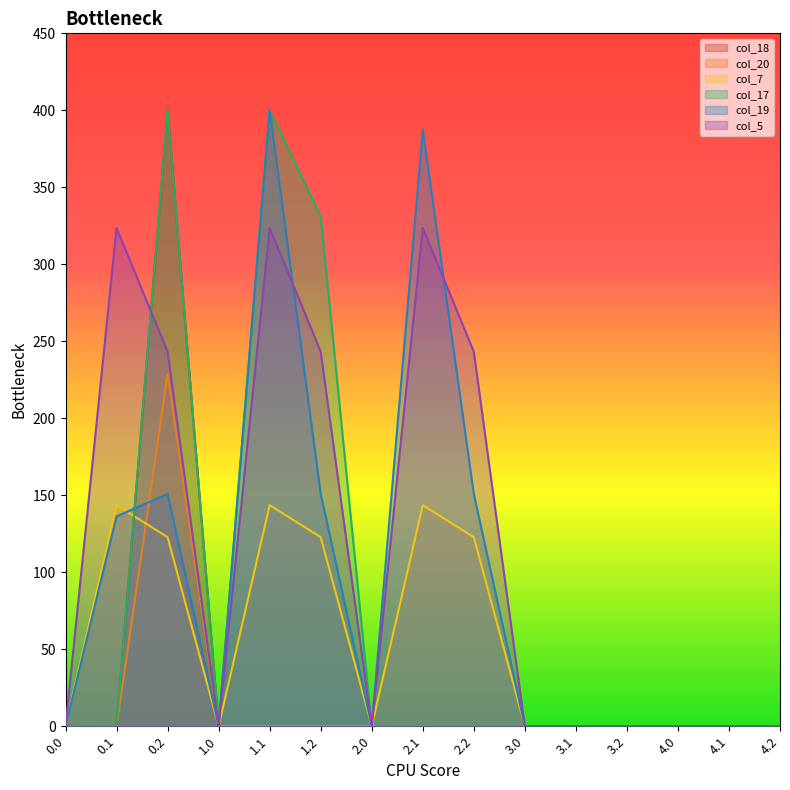

What is the highest value of the col_7 series?

143.6